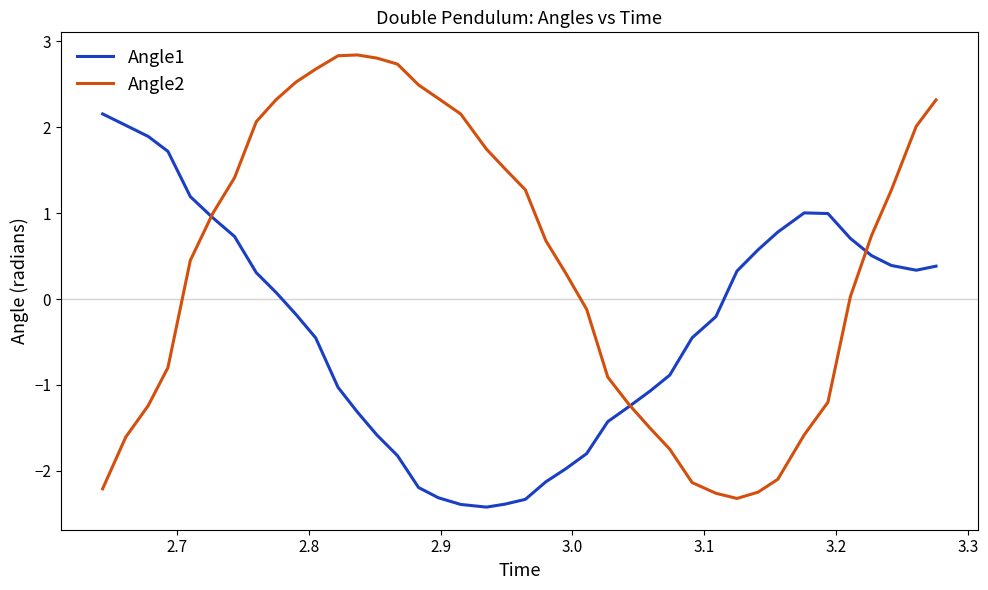

Rank the series by their maximum value, from lowest to highest.

Angle1, Angle2